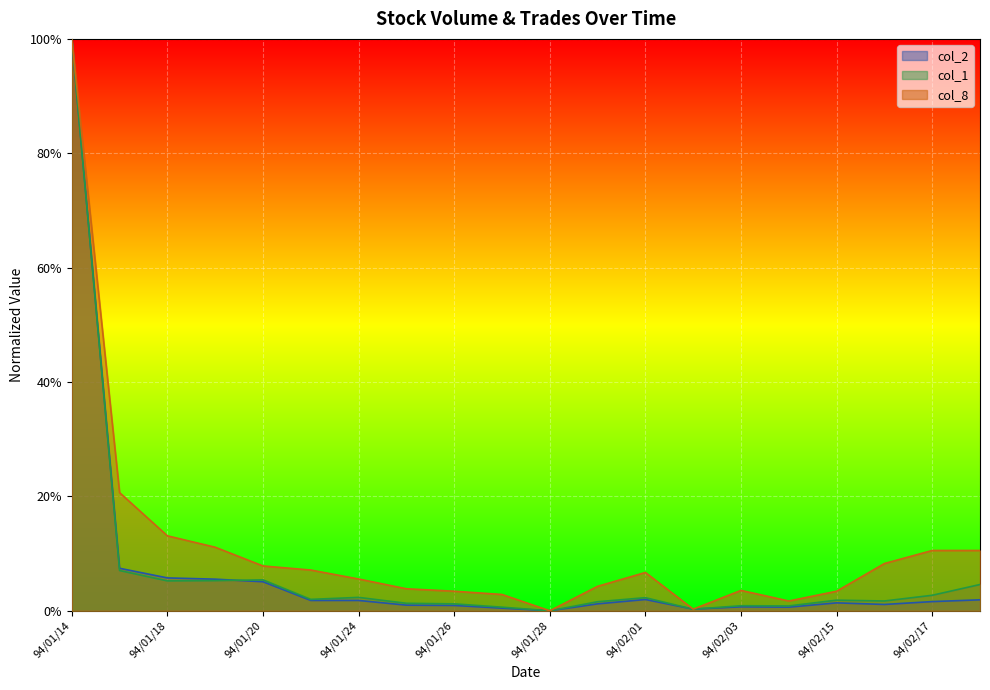

At which category does col_2 reach its first local valley?

94/01/28